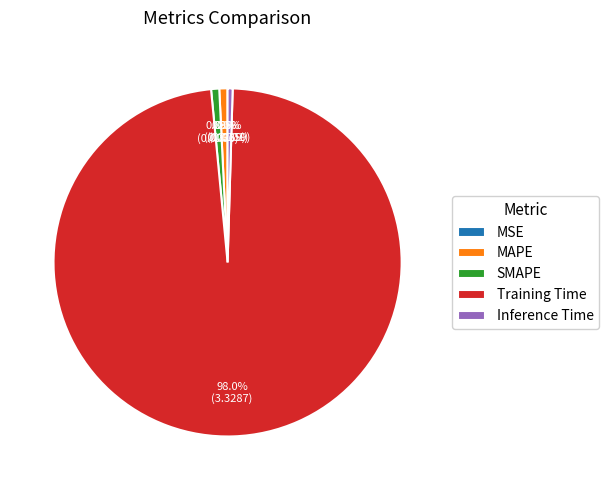

Is there any slice that represents more than half of the pie?

Yes